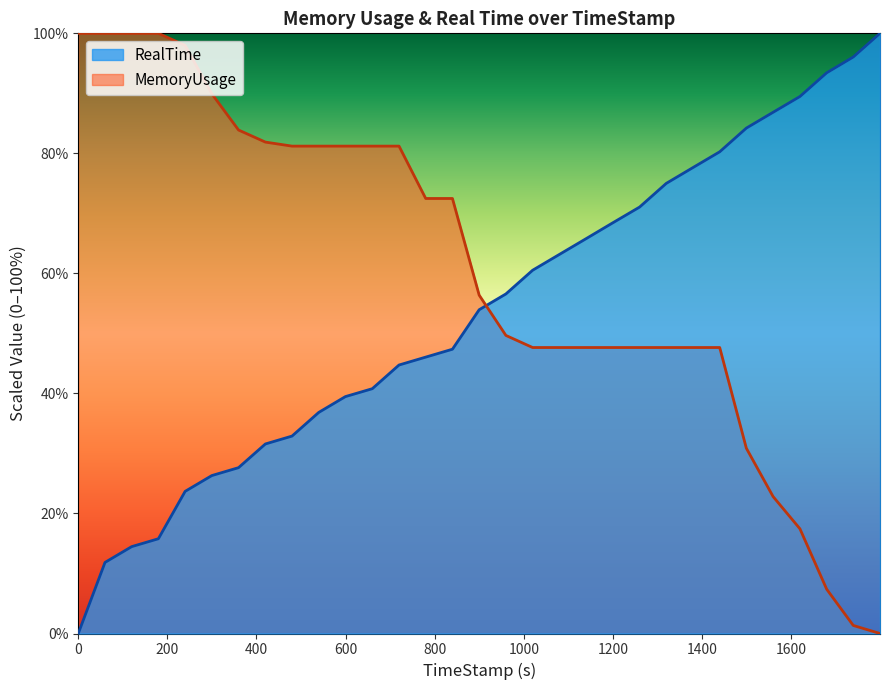

How many categories are shown in the chart?

31